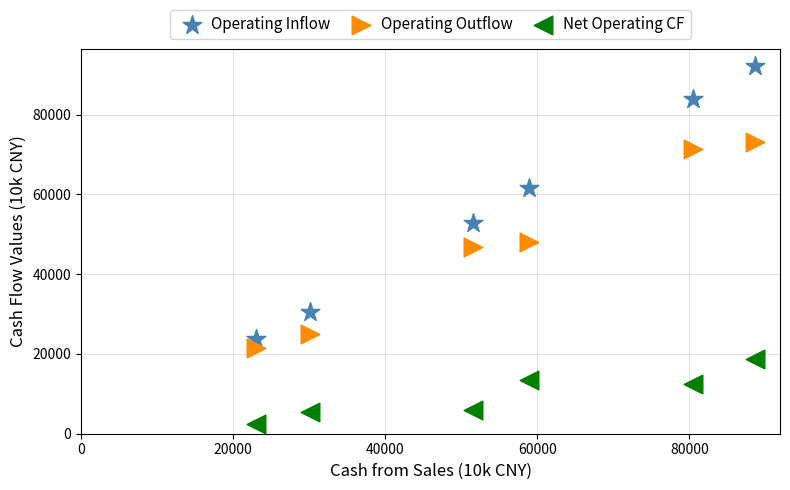

In the Operating Inflow series, what Y value is closest to 57932?

61523